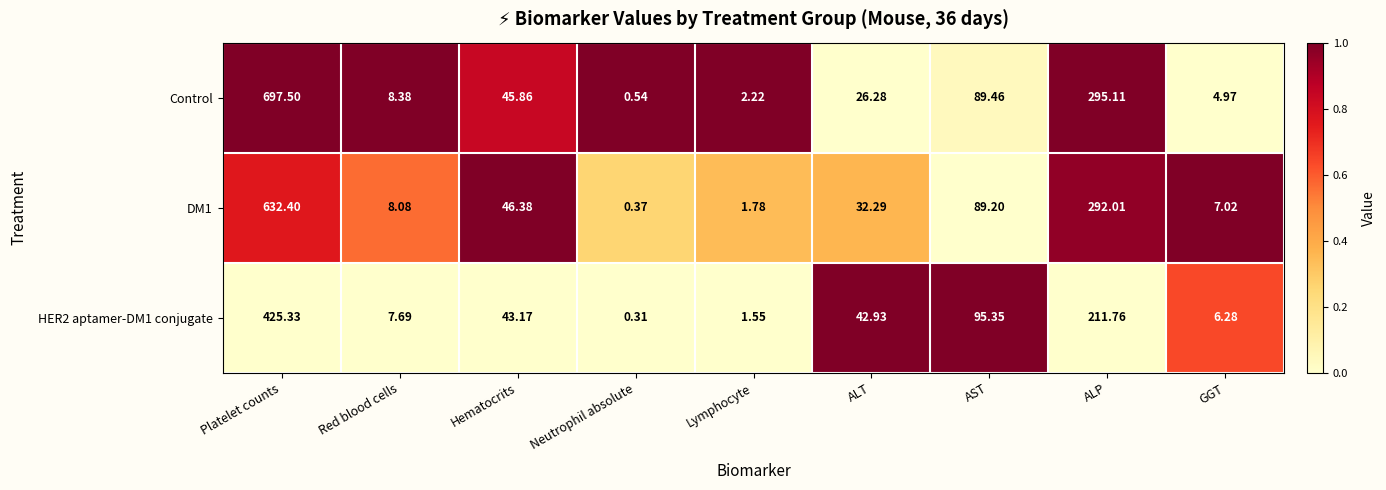

Rank the categories by DM1 value from highest to lowest.

Platelet counts, ALP, AST, Hematocrits, ALT, Red blood cells, GGT, Lymphocyte, Neutrophil absolute